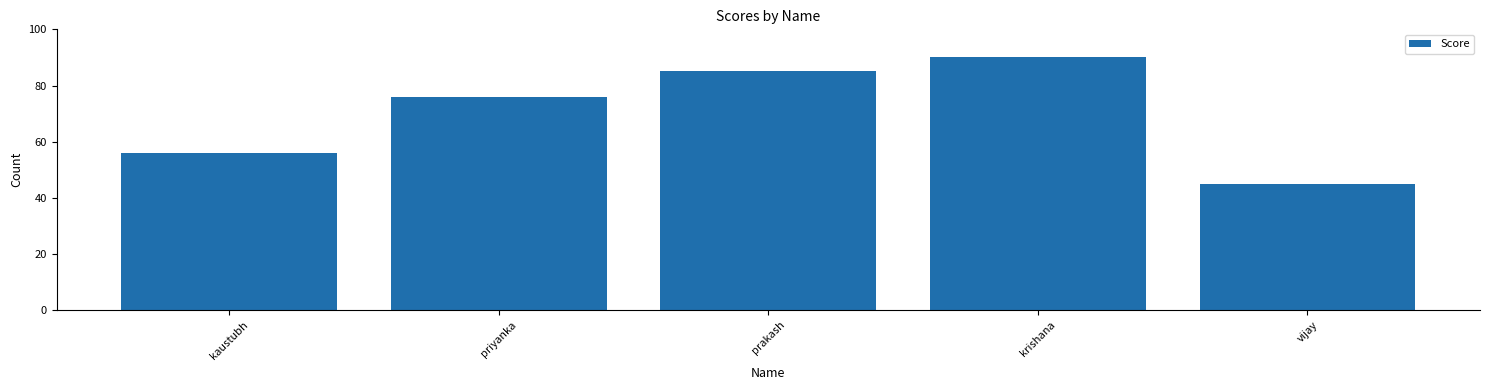

Which label corresponds to the largest value in the chart?

krishana